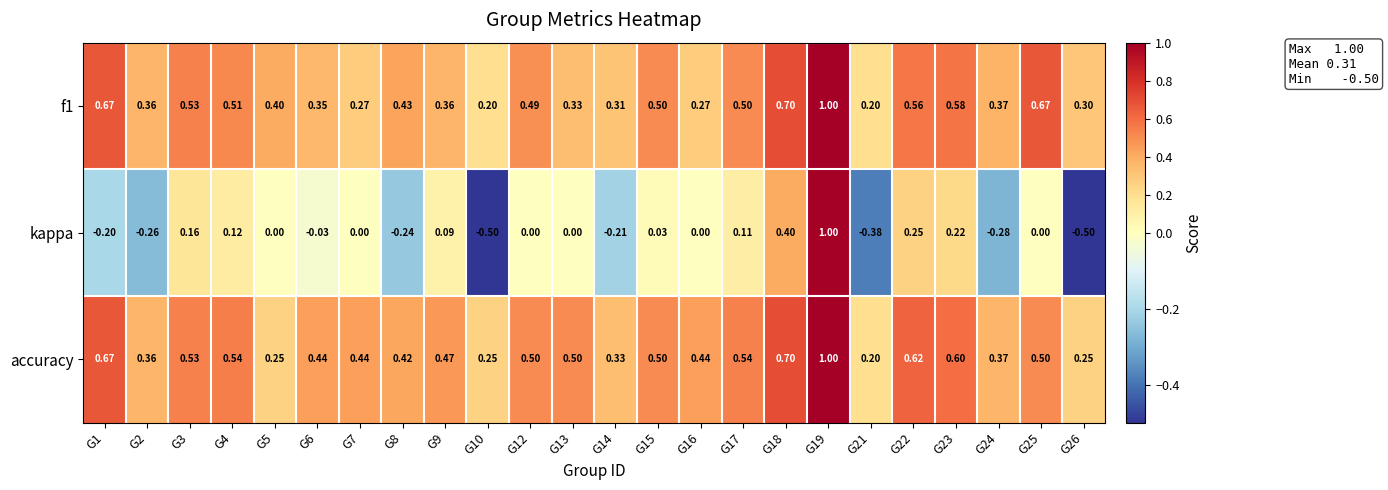

Which series has the largest total across all categories?

accuracy